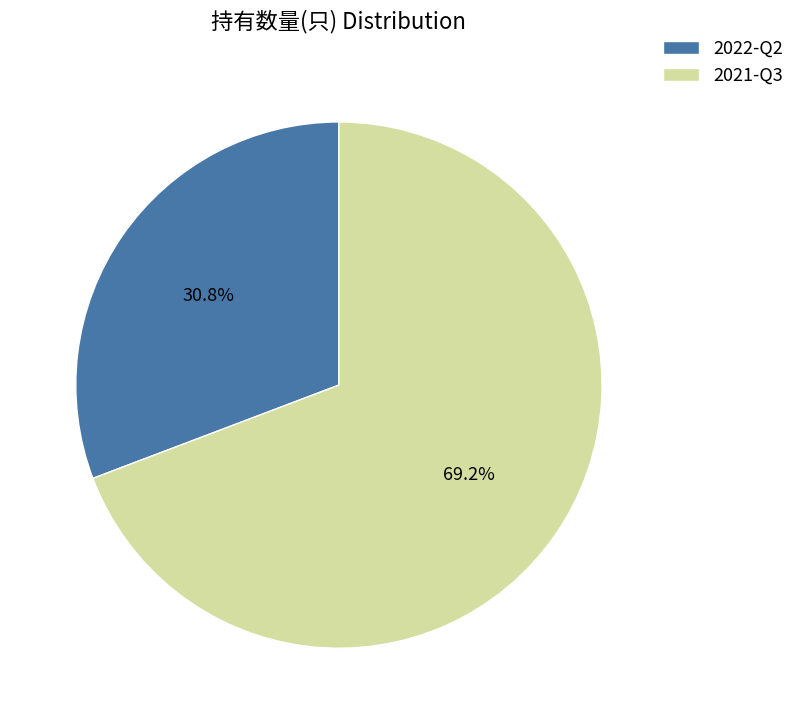

Is it true that 2021-Q3 is 69% of the pie?

True